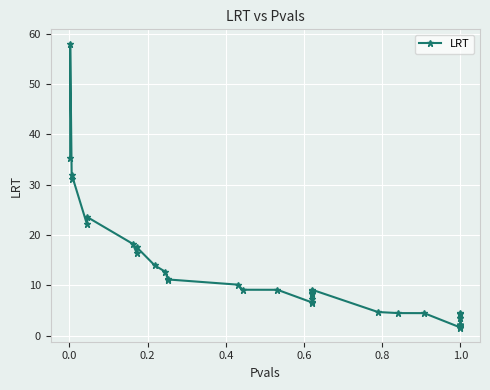

Is it true that the value at 1.0 is 4.0?

False